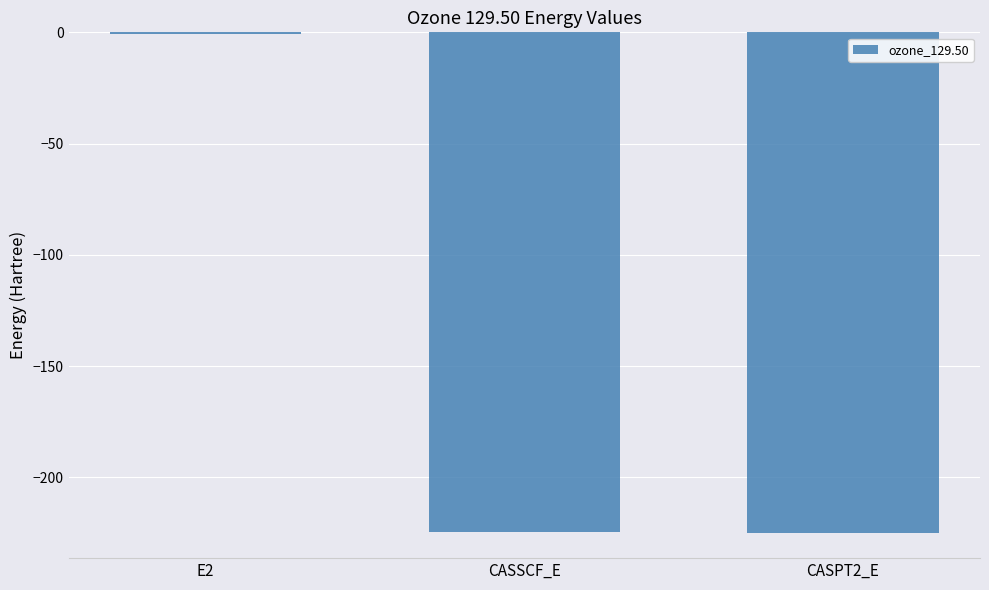

The value at CASSCF_E is -92.2. True or false?

False